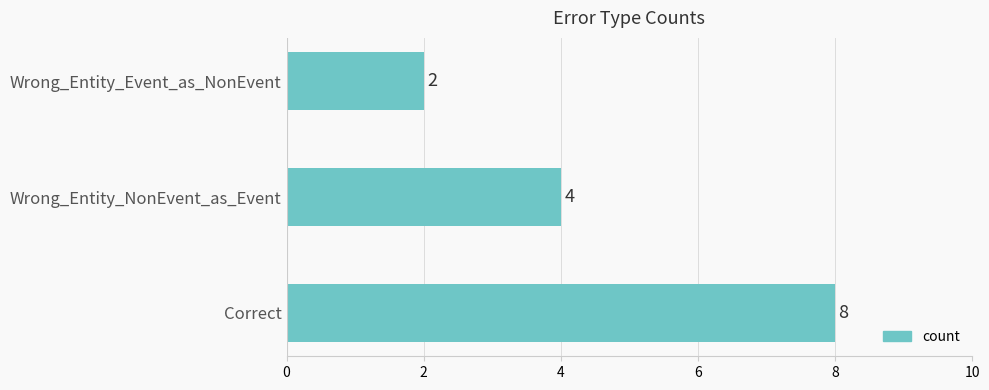

How many values are below 4?

1